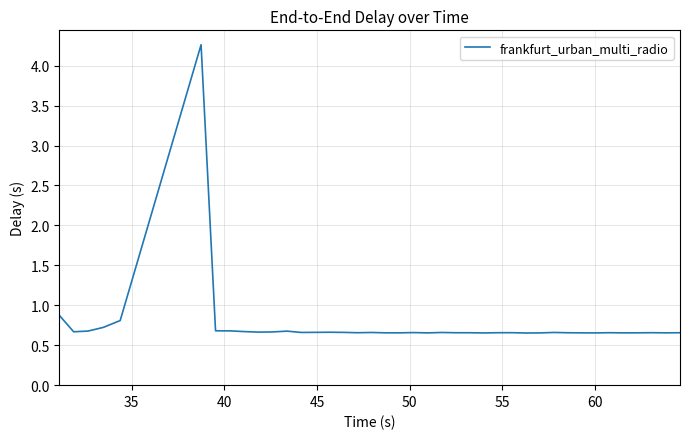

What is the greatest value displayed?

4.3